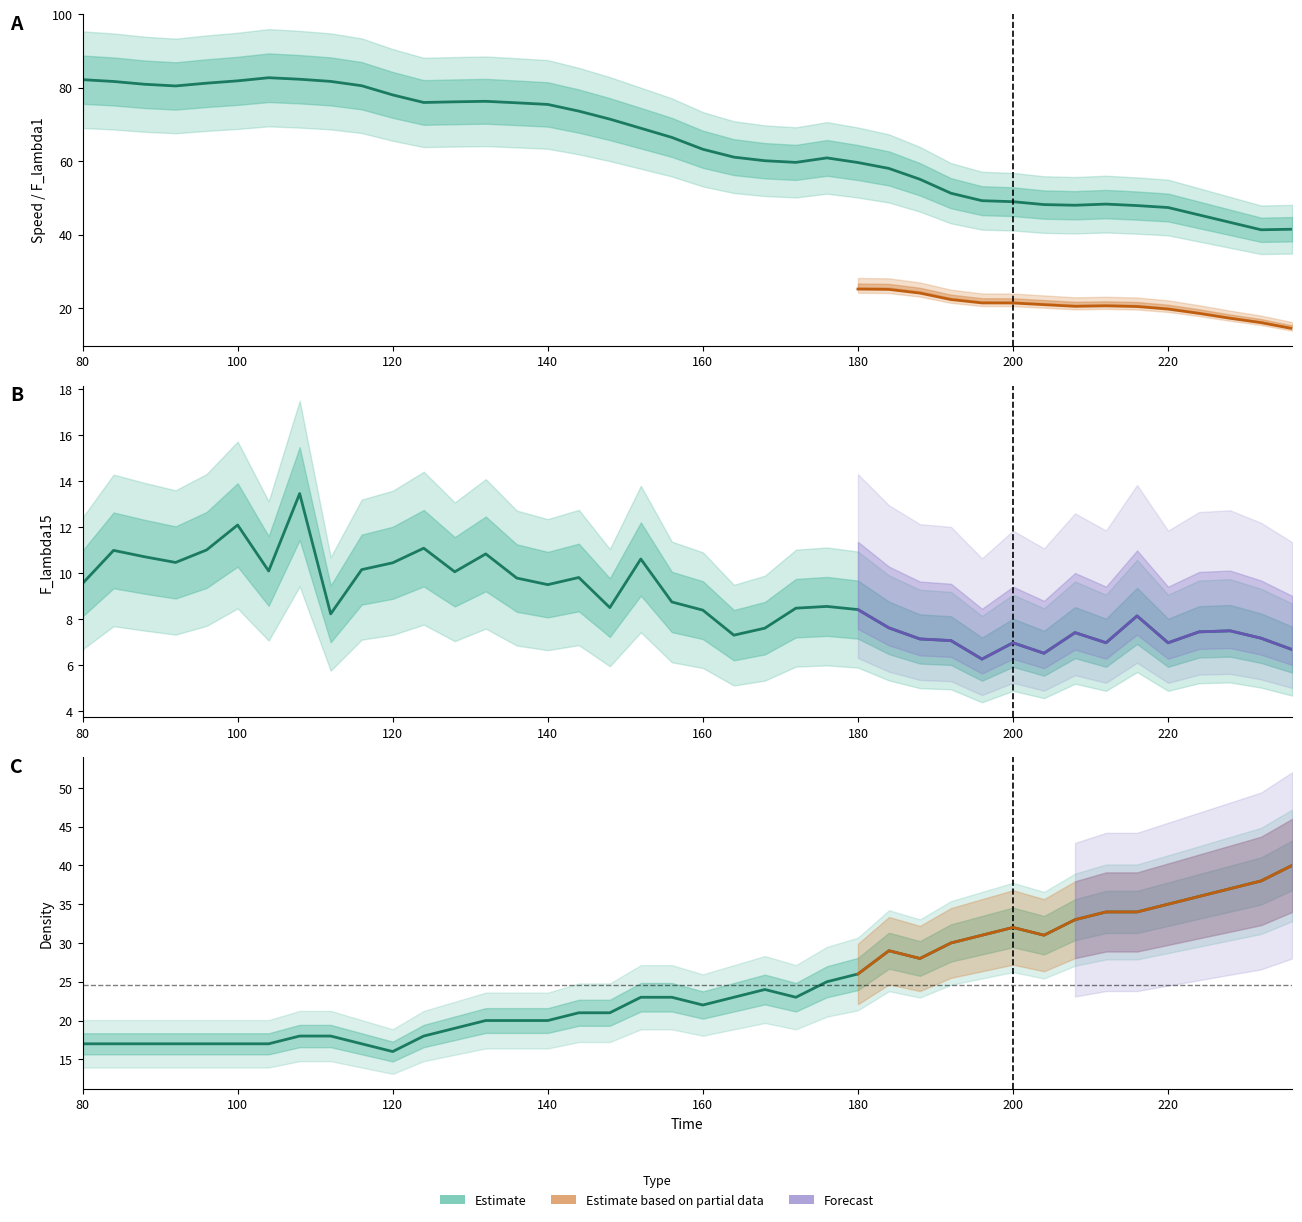

What is the difference between the maximum and minimum values in the Density series?

24.0